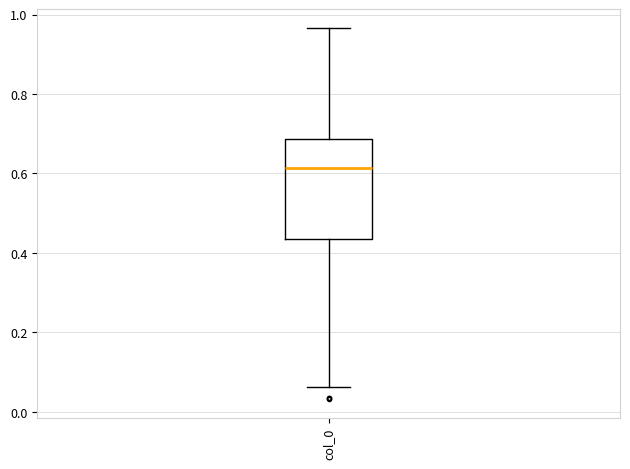

Where is the upper edge of the box for col_0 on the y-axis? The values are not printed on the chart, so give them approximately, as read against the axis.

0.68